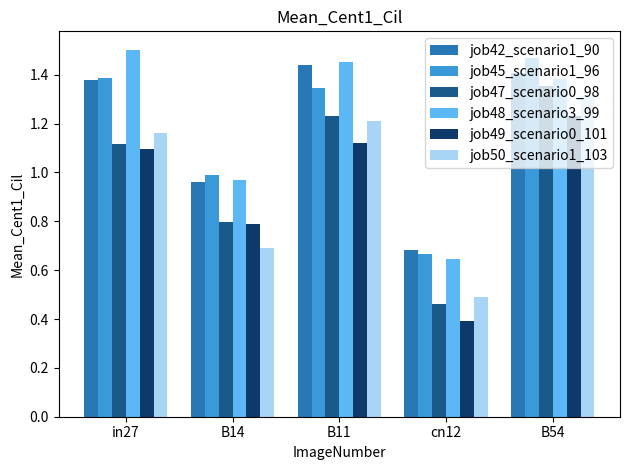

How many bars are there in total?

30